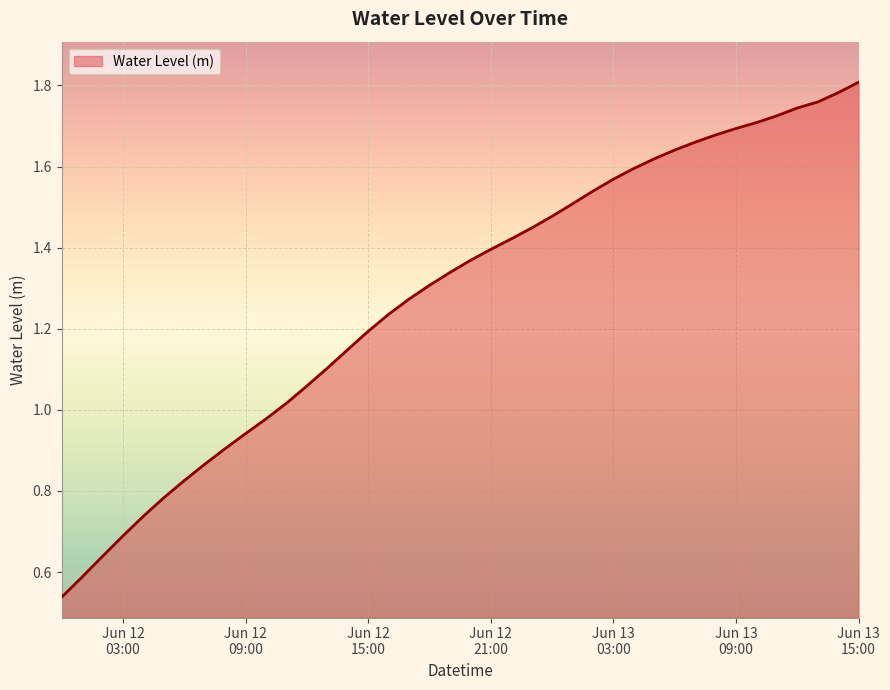

What is the greatest value displayed?

1.8